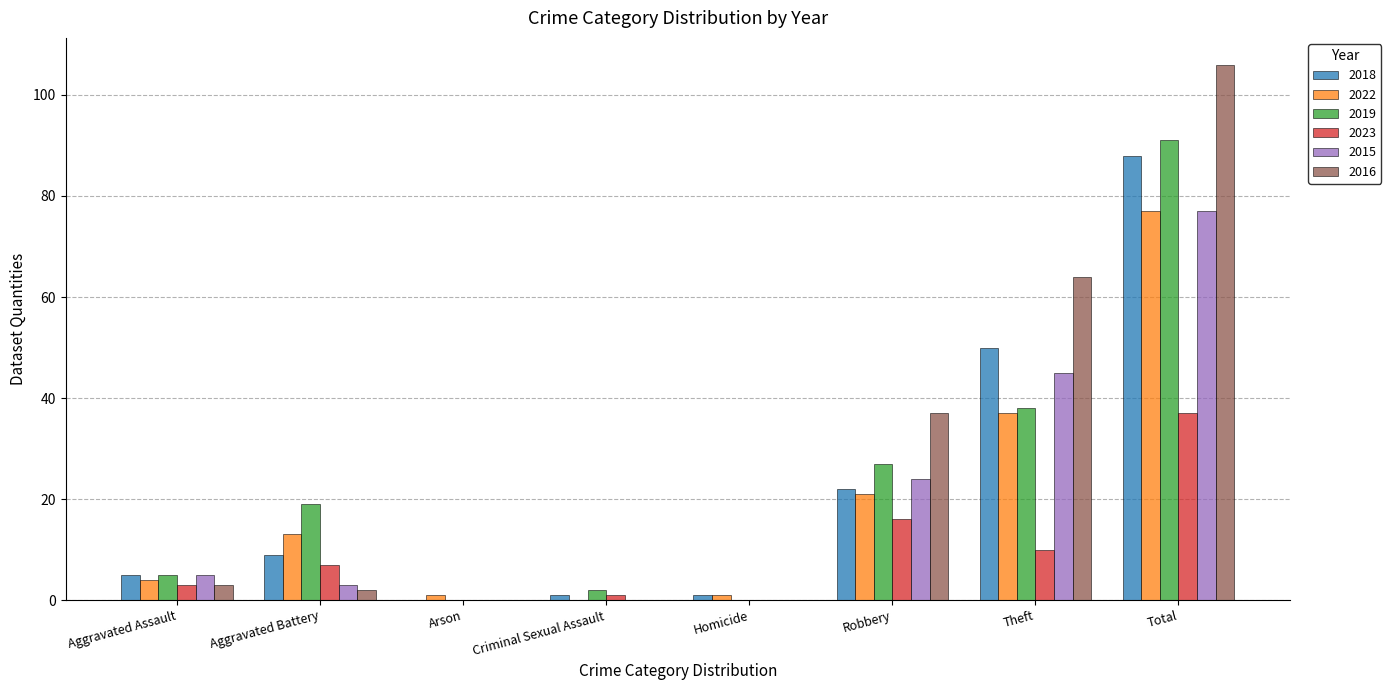

What is the sum of all 2015 values?

154